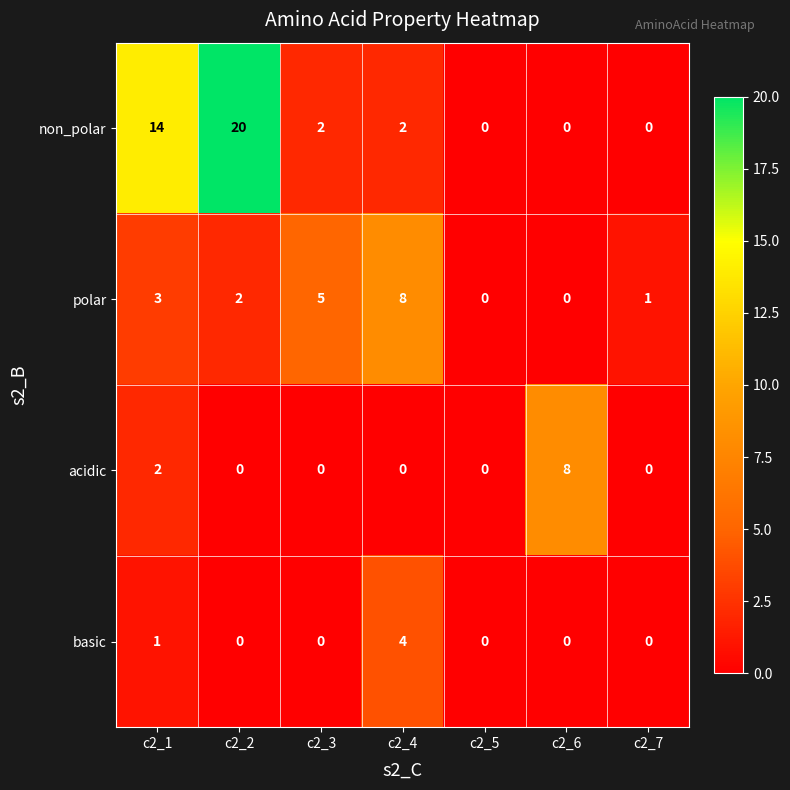

Count the acidic values in the range 0 to 2.

6